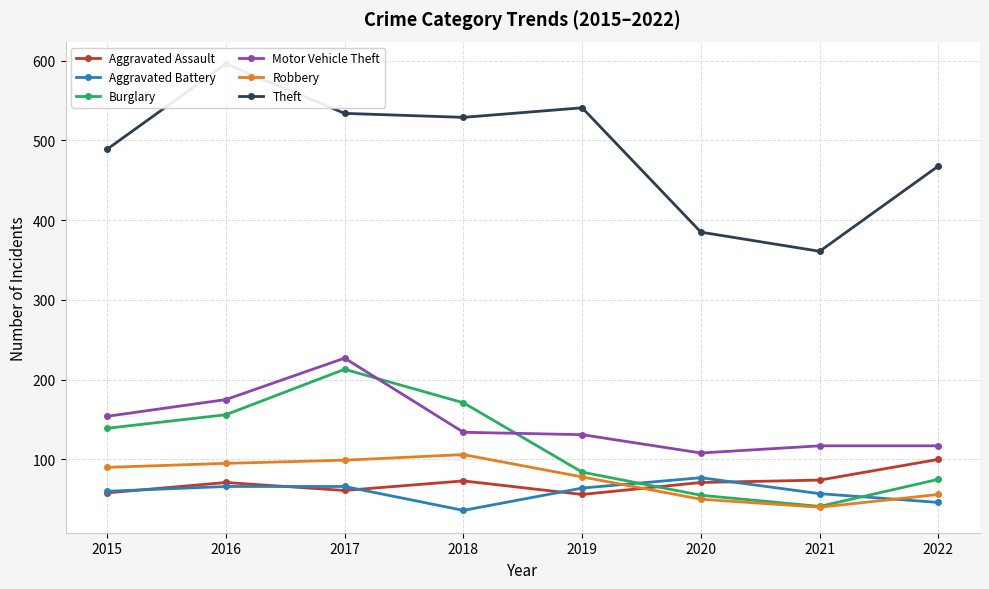

How many intersections are there between Aggravated Assault and Robbery?

1